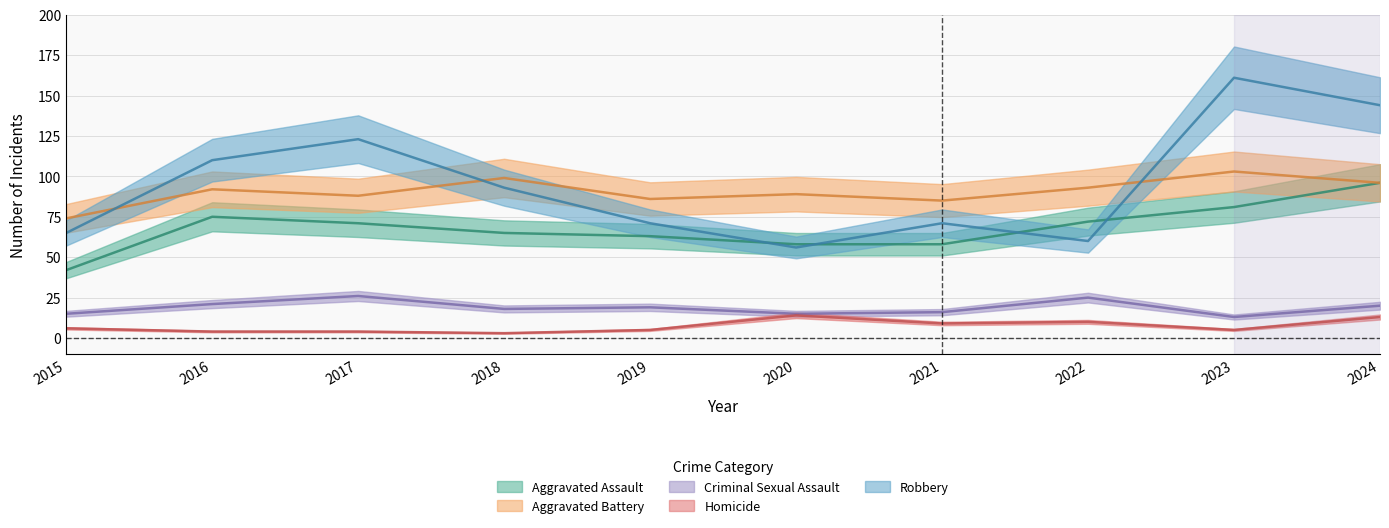

At how many categories does at least one series exceed 39?

10